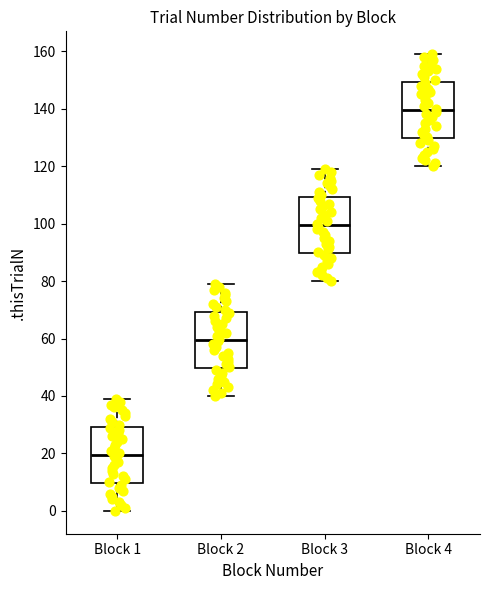

Reading left to right, read every box against the y-axis: the position of its median line, the range the box covers, and the ends of its whiskers. The values are not printed on the chart, so give them approximately, as read against the axis.

Block 1: median 20, box 10 to 30, whiskers 0 to 40
Block 2: median 60, box 50 to 70, whiskers 40 to 80
Block 3: median 100, box 90 to 110, whiskers 80 to 120
Block 4: median 140, box 130 to 150, whiskers 120 to 160